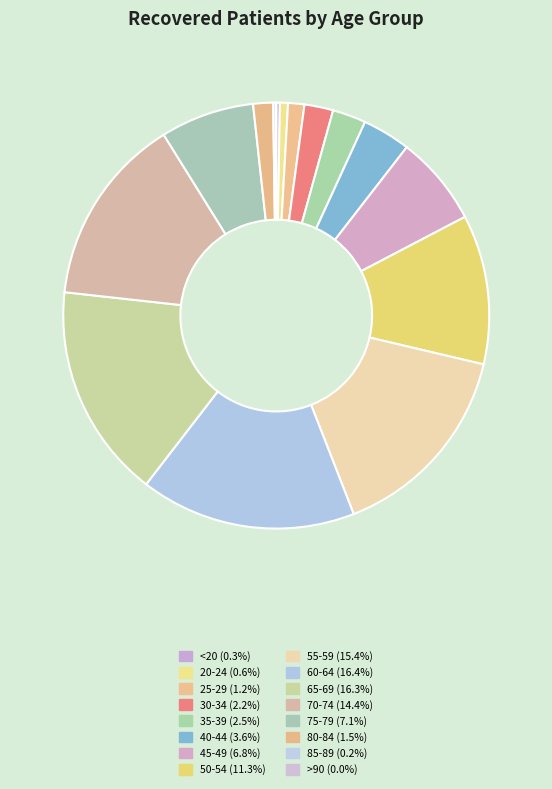

To the nearest percent, what portion does 60-64 represent?

16%